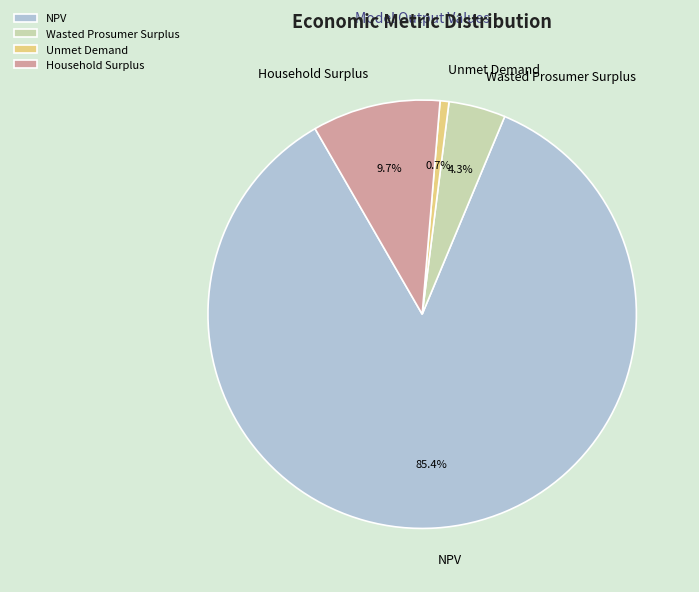

Which category accounts for the majority?

NPV